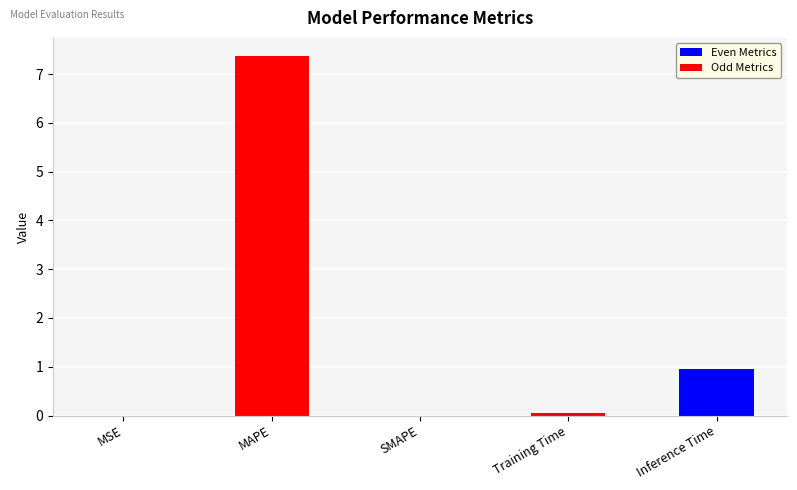

Where is the data nearest to the value 3?

Inference Time